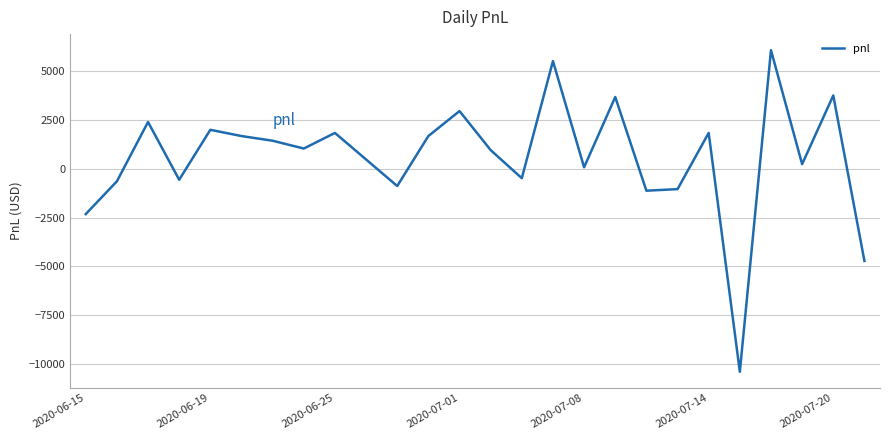

What is the minimum value shown in the chart?

-10400